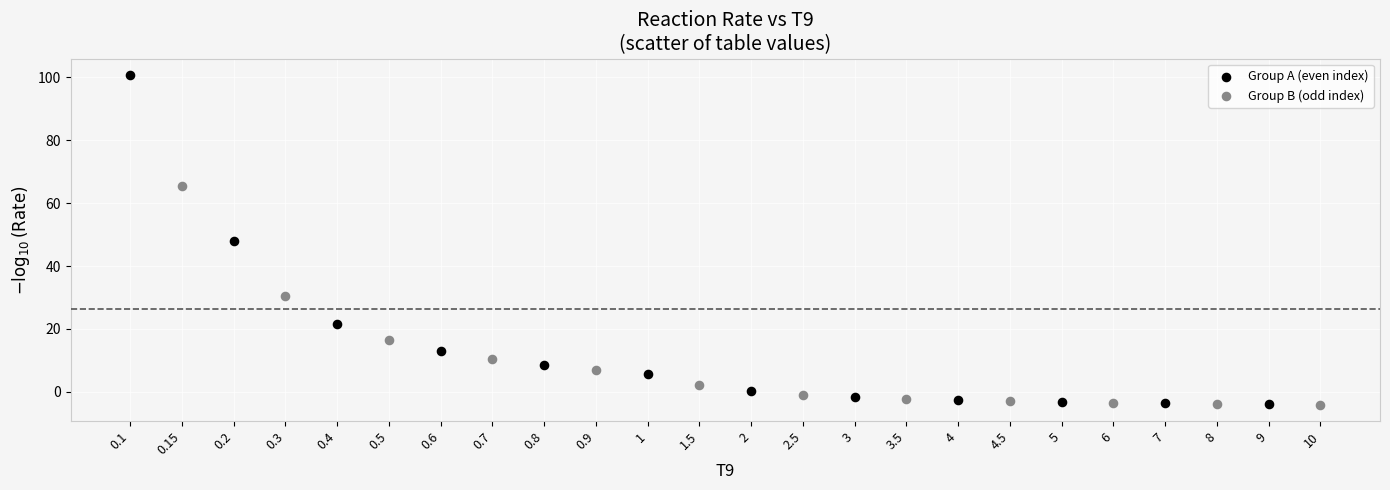

Which series has the largest Y range (max minus min)?

Group A (even index)